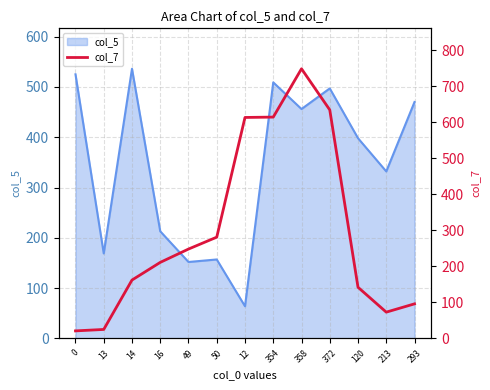

True or false: col_5 has a value of 107 at 50.

False